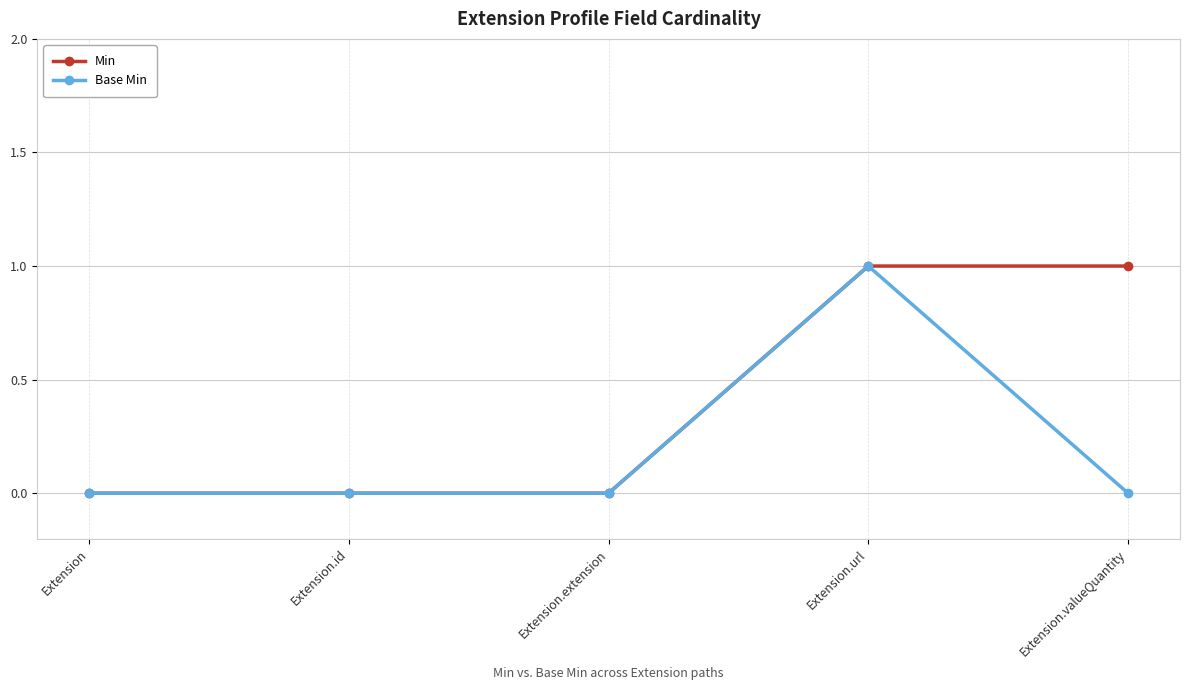

What position from the right is Extension.extension?

3